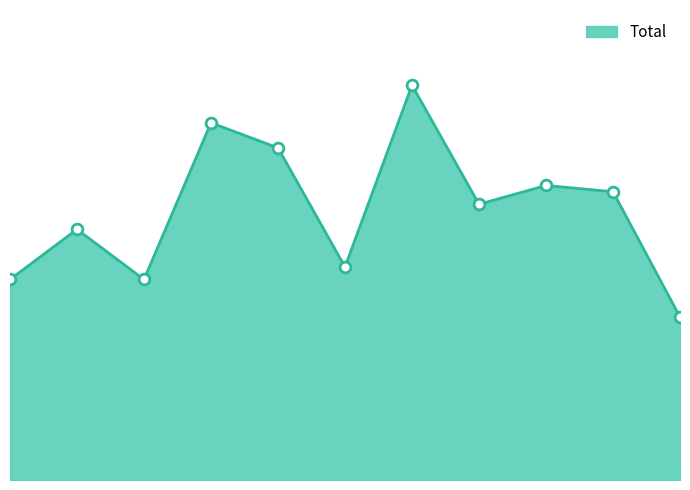

Is this an area chart (filled region under the line)?

Yes